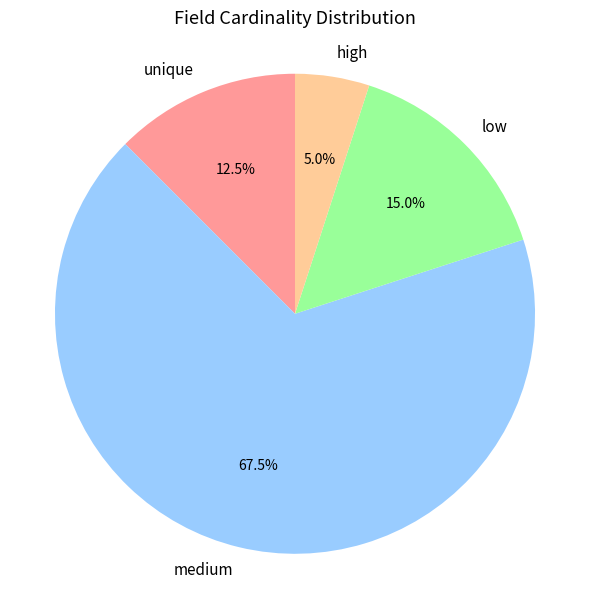

How many slices are in this pie chart?

4